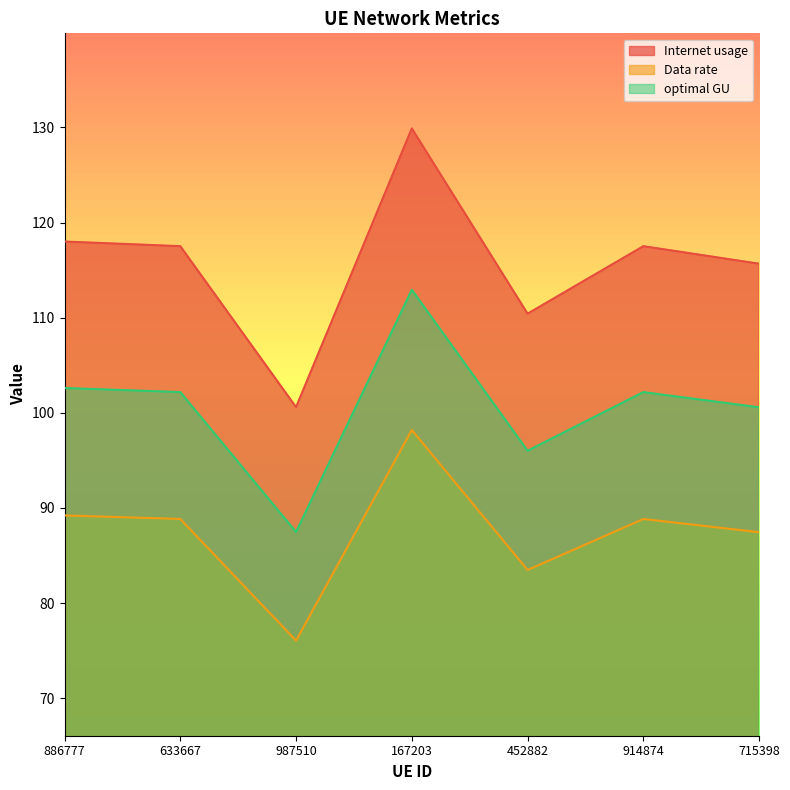

List the series in order of their overall mean, highest first.

Internet usage, optimal GU, Data rate